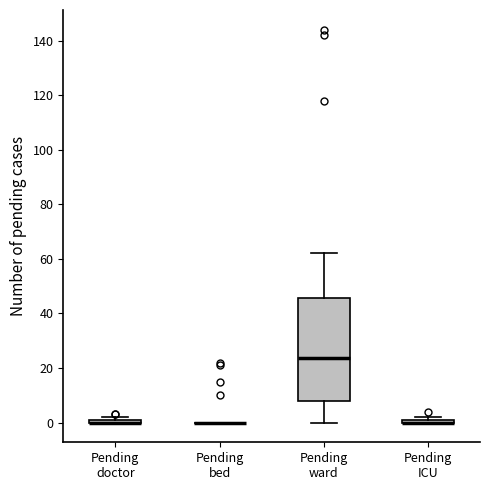

Where is the upper edge of the box for Pending ICU on the y-axis? The values are not printed on the chart, so give them approximately, as read against the axis.

2